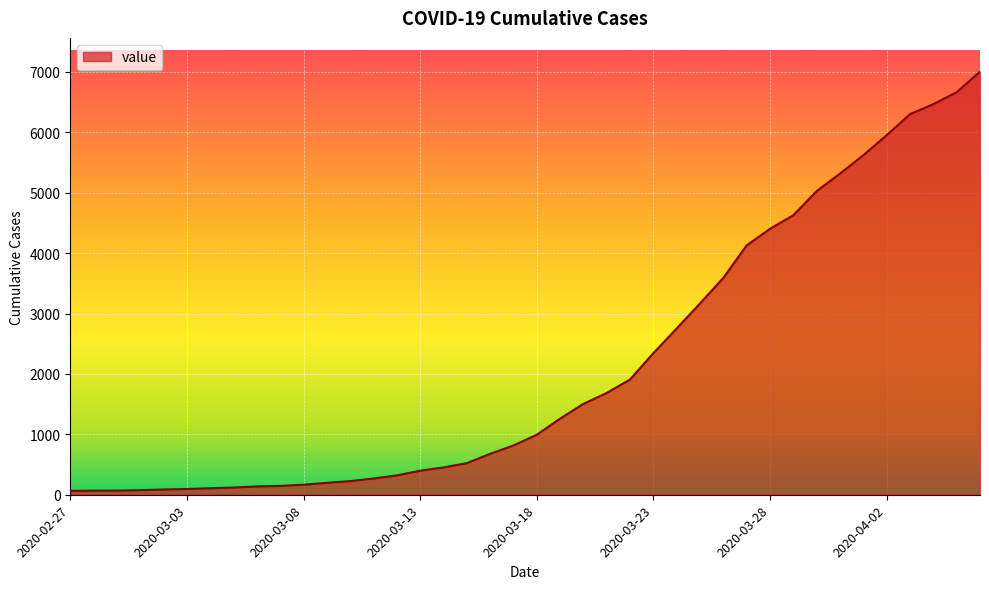

What is the average value?

2144